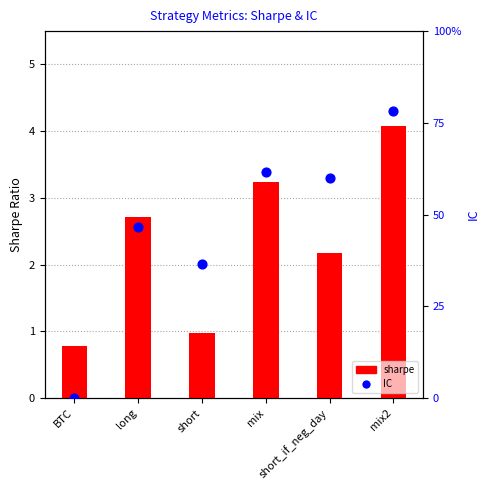

Which series has the widest spread of Y values?

IC